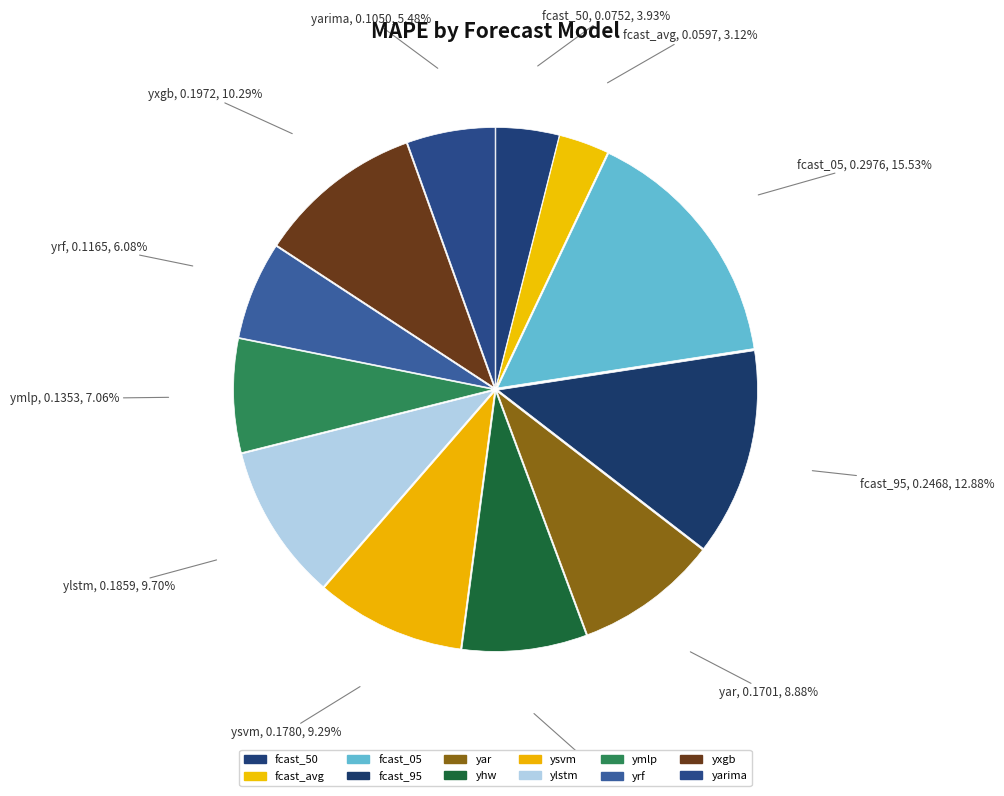

Count the number of slices in the pie.

12